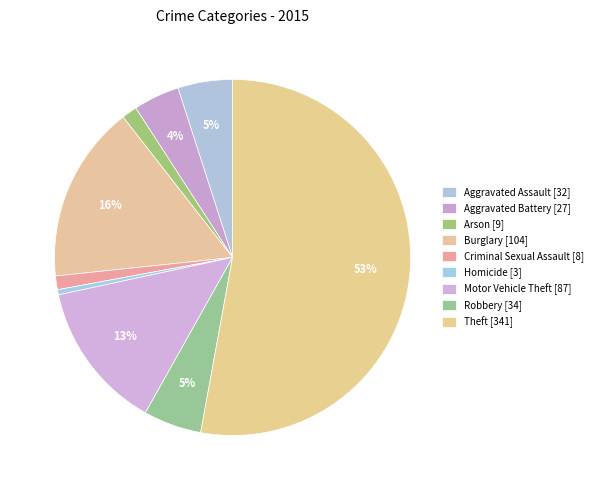

How many segments does this pie chart have?

9